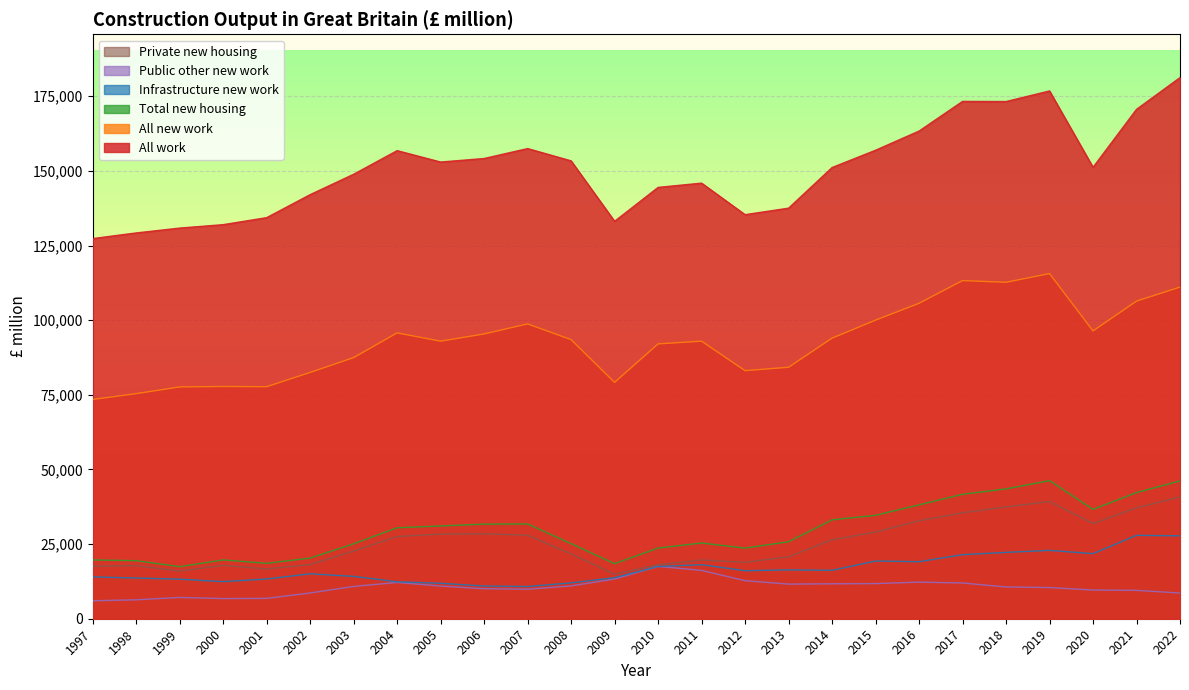

True or false: Private new housing and All new work cross at least once.

False